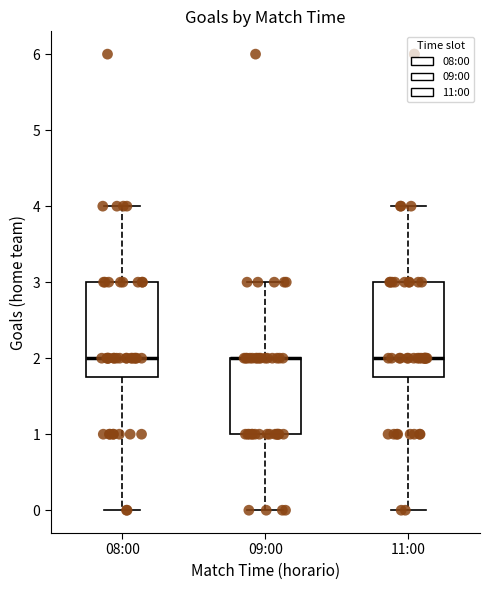

Reading left to right, read every box against the y-axis: the position of its median line, the range the box covers, and the ends of its whiskers. The values are not printed on the chart, so give them approximately, as read against the axis.

08:00: median 2.0, box 1.8 to 3.0, whiskers 0.0 to 4.0
09:00: median 2.0 (drawn on the box's upper edge), box 1.0 to 2.0, whiskers 0.0 to 3.0
11:00: median 2.0, box 1.8 to 3.0, whiskers 0.0 to 4.0